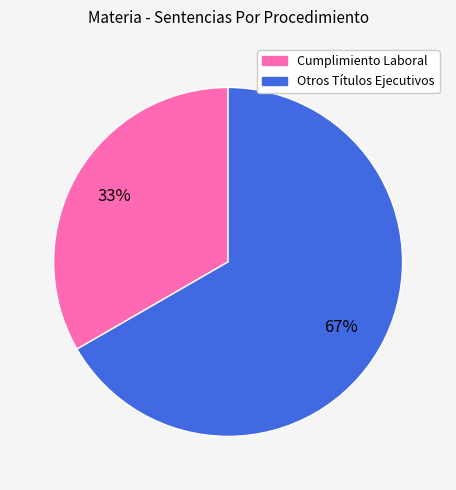

To the nearest percent, what is the average slice percentage?

50%